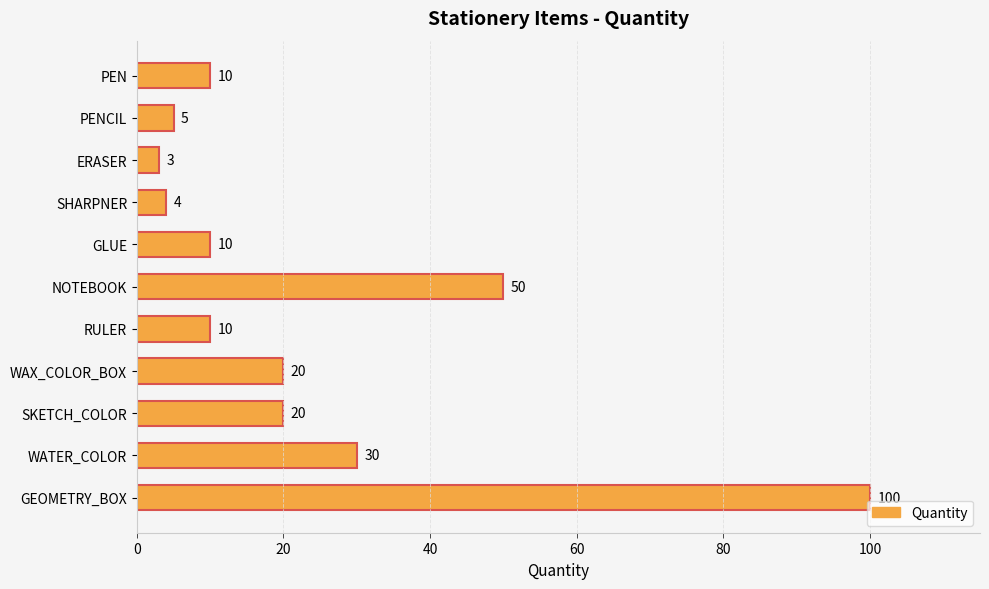

True or false: the data shows 67 at GEOMETRY_BOX.

False